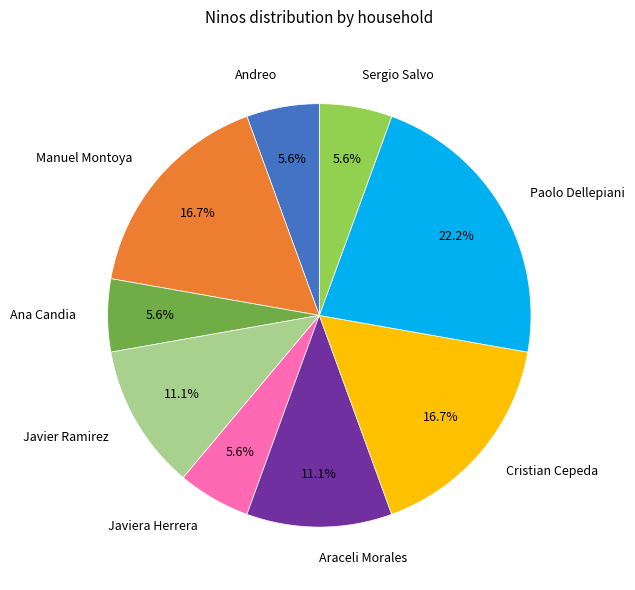

Does Cristian Cepeda represent more than half of the total?

No